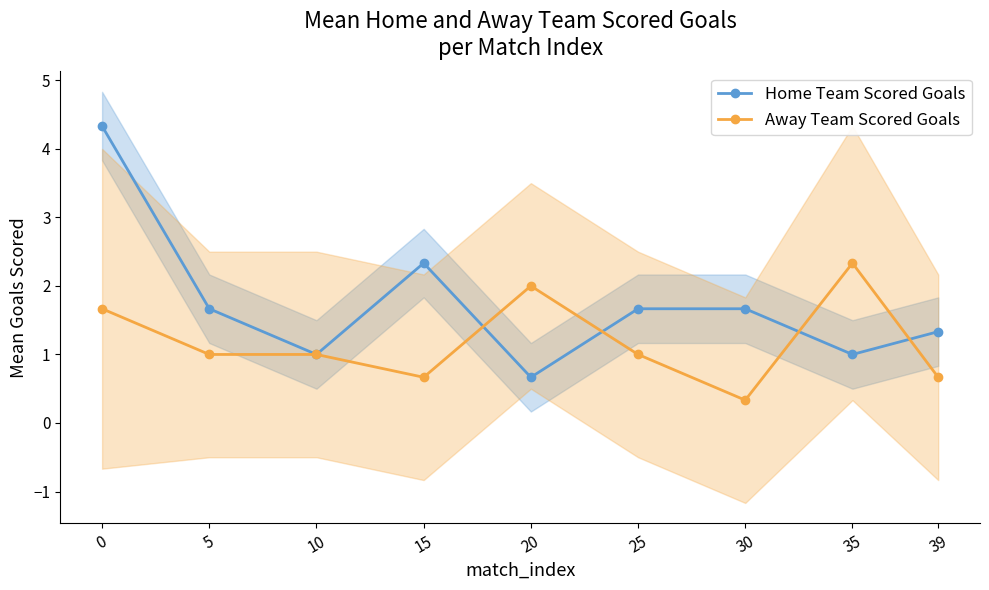

What are all the series names shown in the legend?

Home Team Scored Goals, Away Team Scored Goals